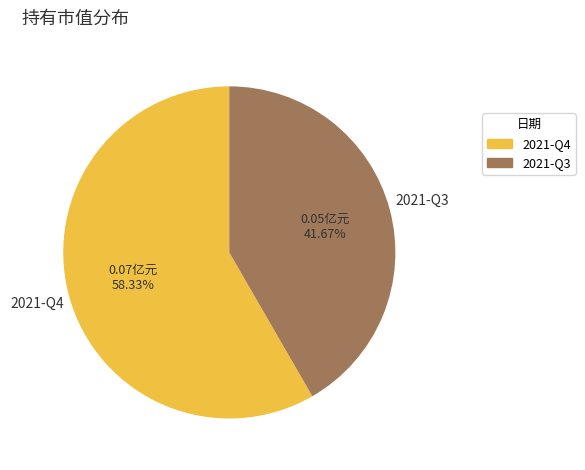

True or false: 2021-Q3 accounts for 31% of the total.

False